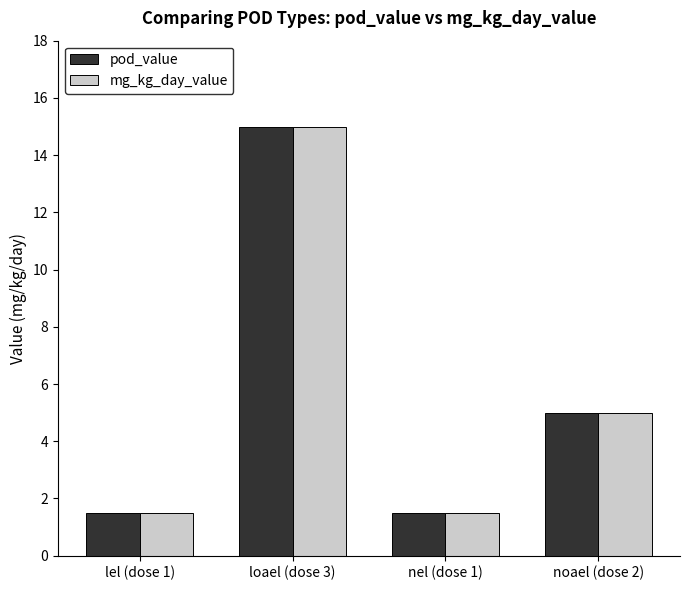

What is the difference between the second highest and minimum values in the pod_value series?

3.5